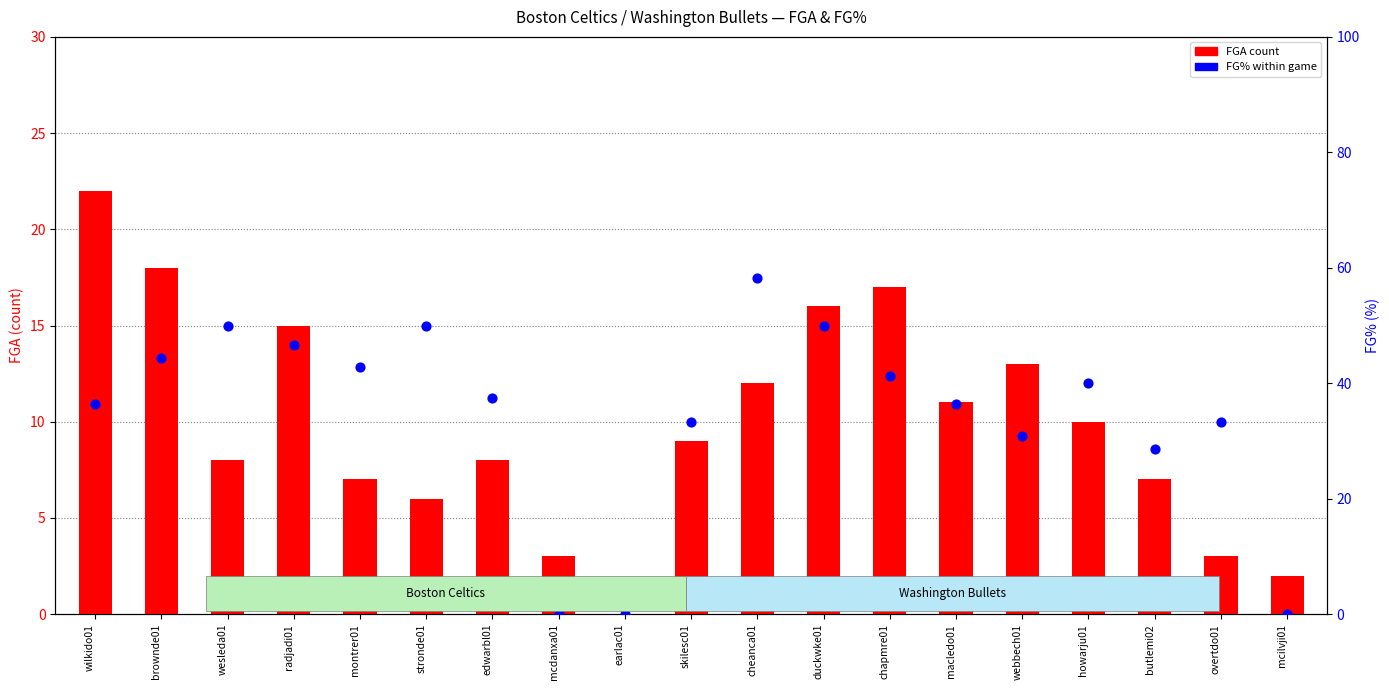

Is the value of FGA (count) at mcilvji01 greater than the value of FG% (percentile) at duckwke01?

No